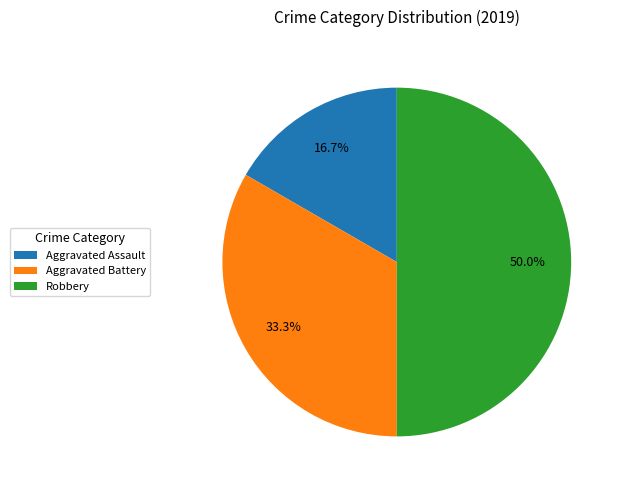

Count the number of slices in the pie.

3